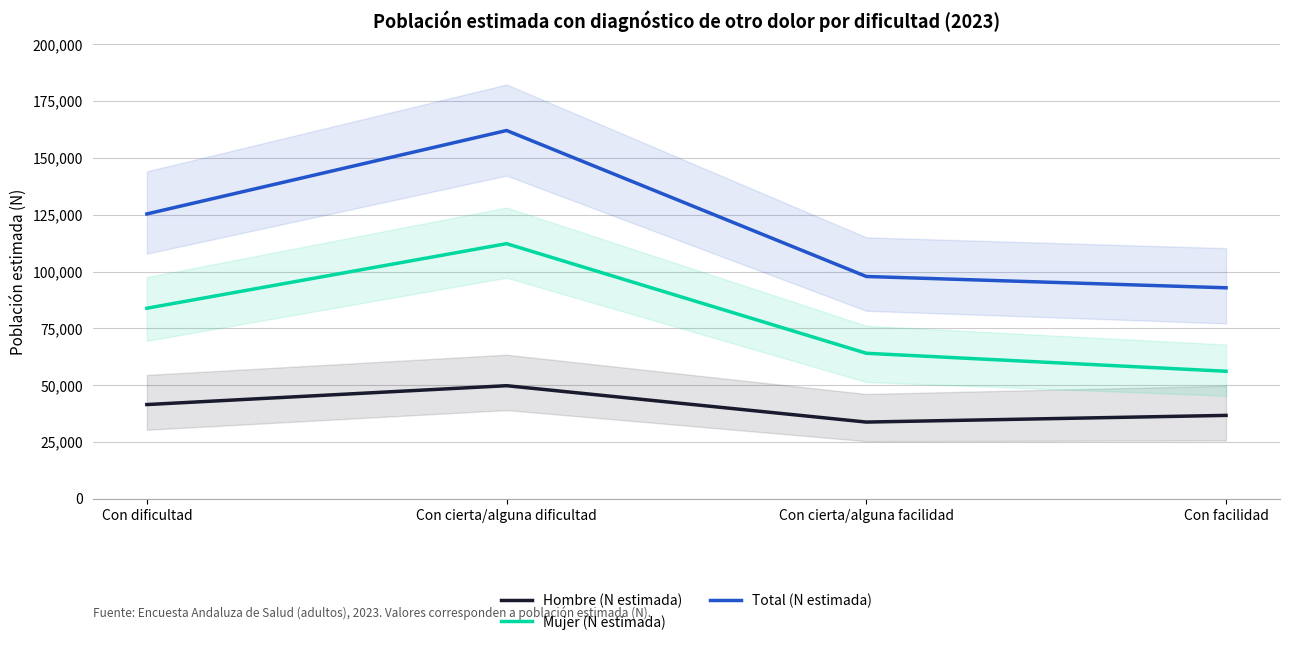

What is the total value across all series at Con cierta/alguna dificultad?

324072